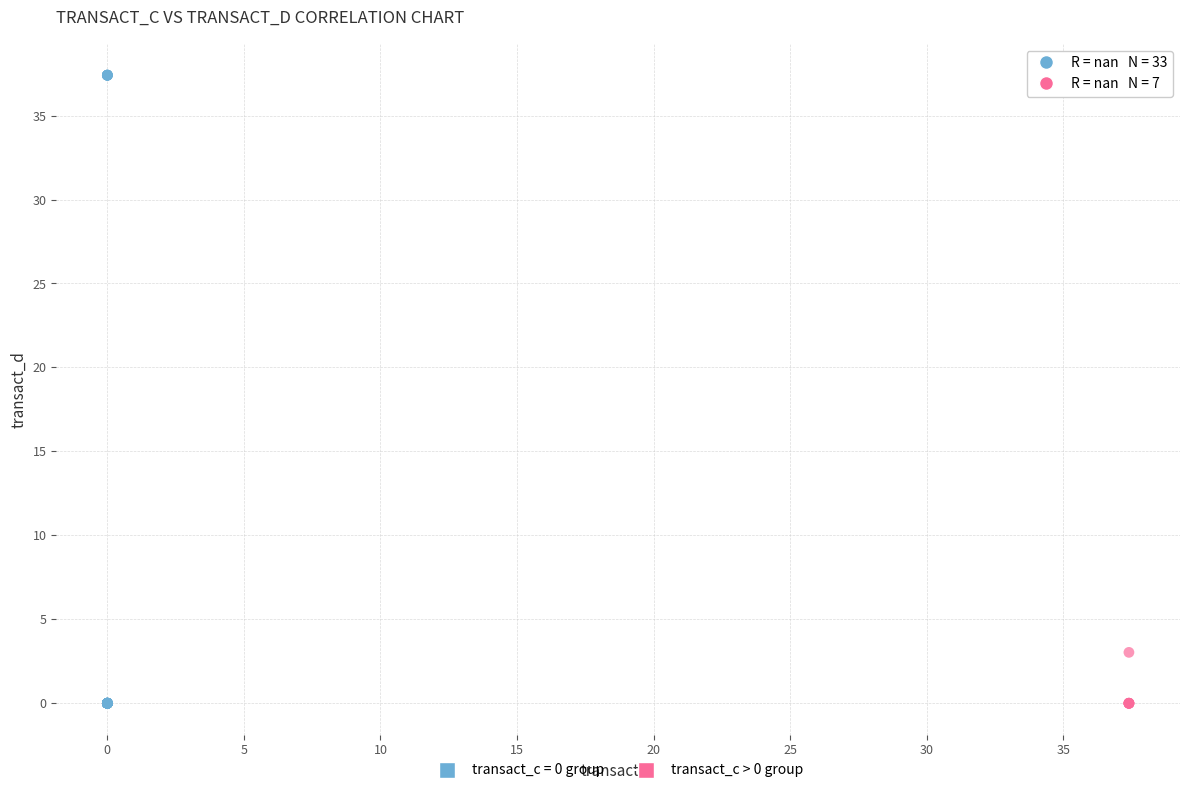

Which series contains the highest Y value?

transact_c = 0 group